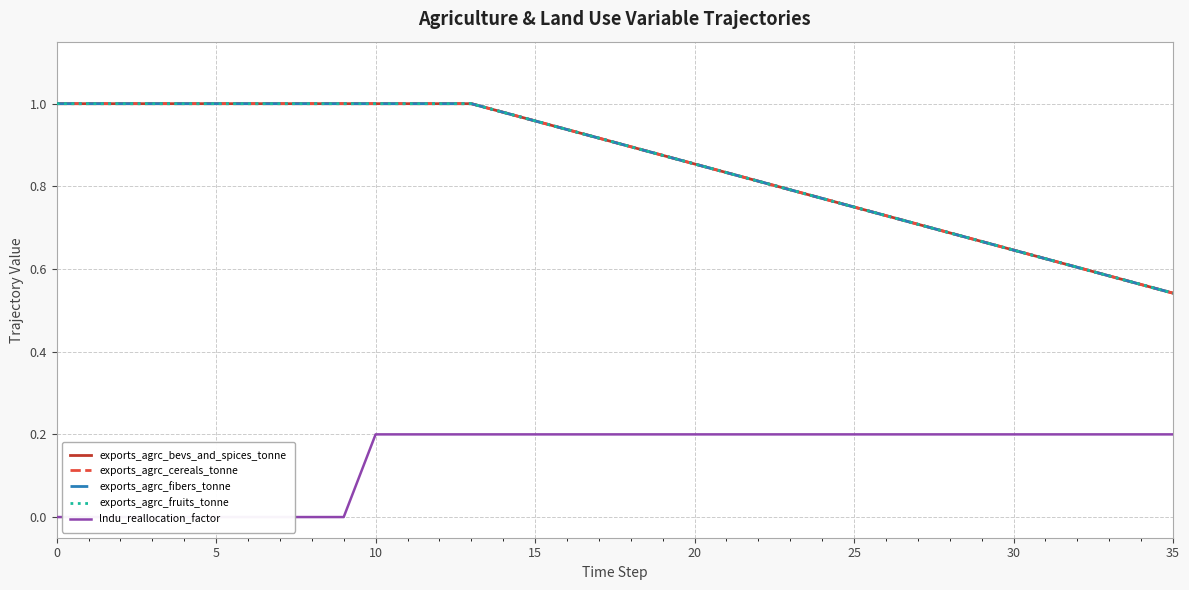

At how many categories does at least one series exceed 0?

36